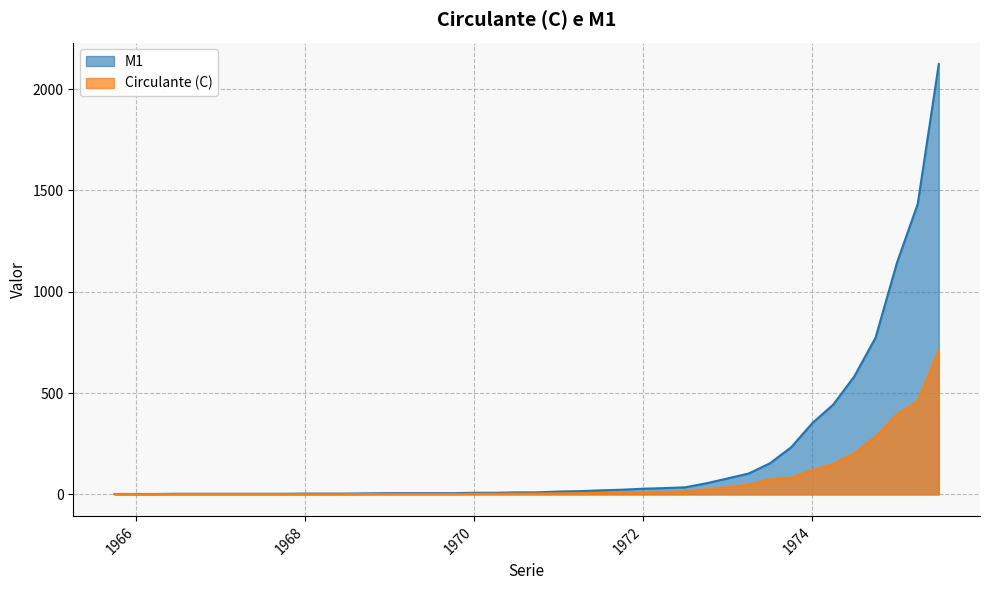

Reading left to right, extract all data points from this chart.

M1: 2	2	2	3	3	3	3	3	3	4	4	4	5	6	6	6	6	8	8	10	10	14	16	20	23	28	31	35	55	79	103	153	232	352	443	582	774	1142	1433	2124
Circulante (C): 1	1	1	1	1	1	1	1	1	1	1	1	2	2	2	2	2	3	3	4	4	5	6	7	8	10	12	14	24	35	47	74	81	120	149	202	285	394	459	711